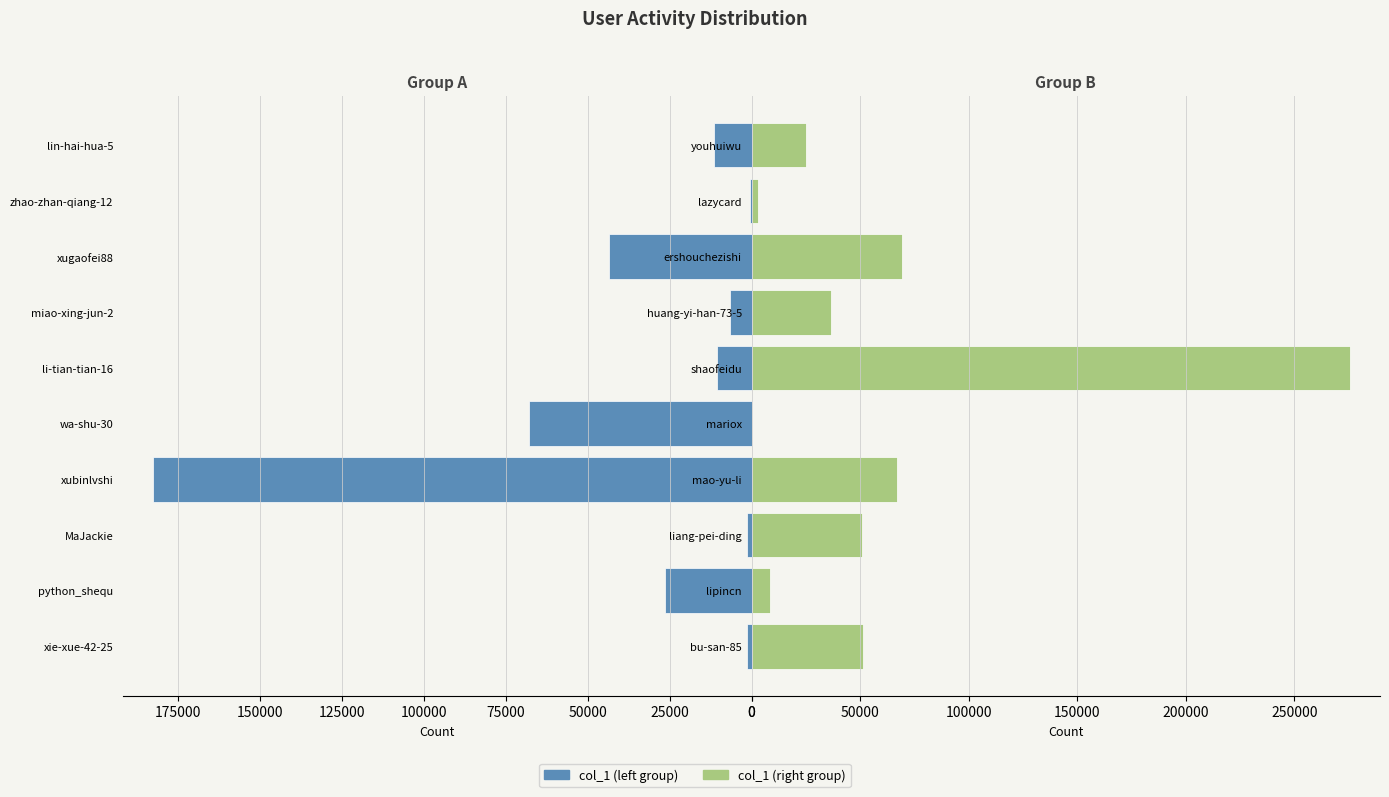

Which series has the largest total across all categories?

col_1 (right)